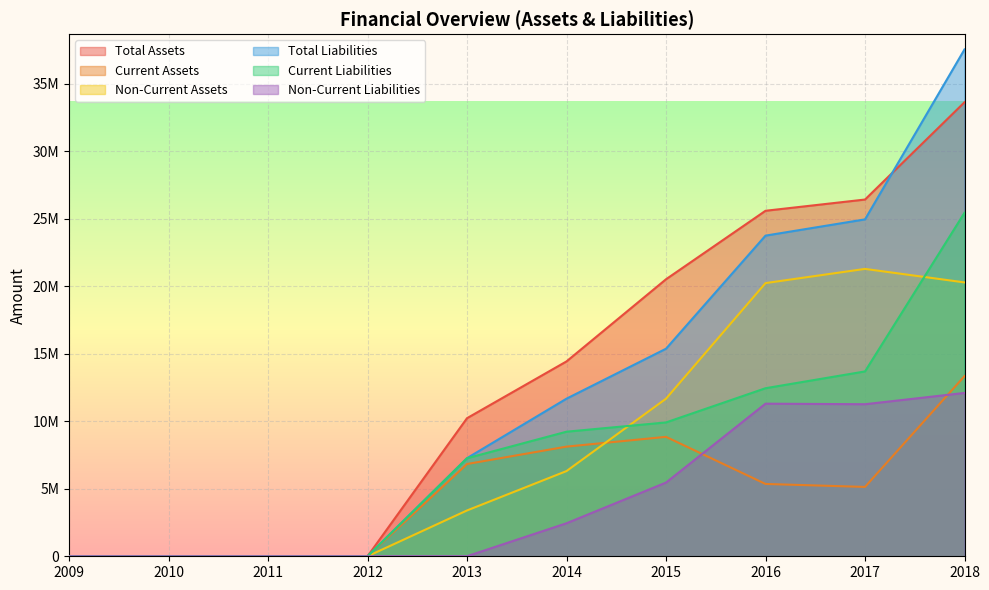

Which category has the lowest value in the Current Assets series?

2009